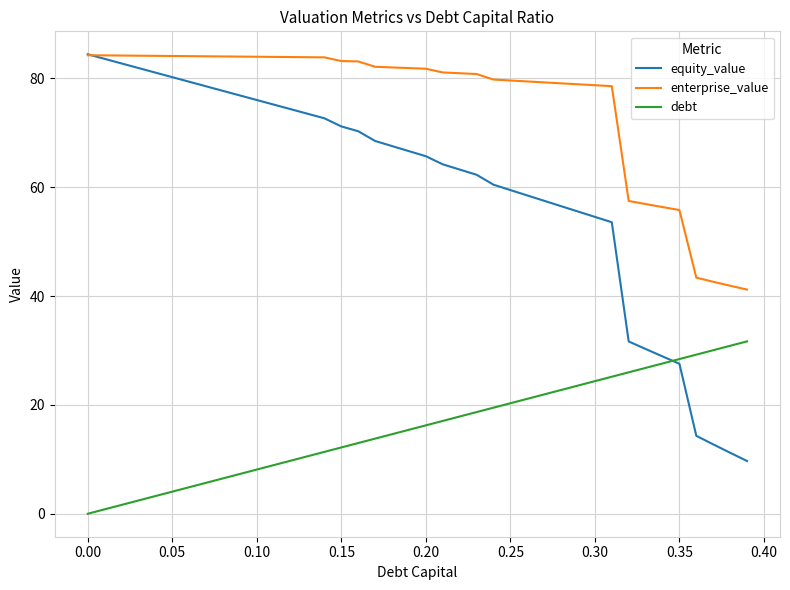

True or false: debt and enterprise_value intersect in this chart.

False